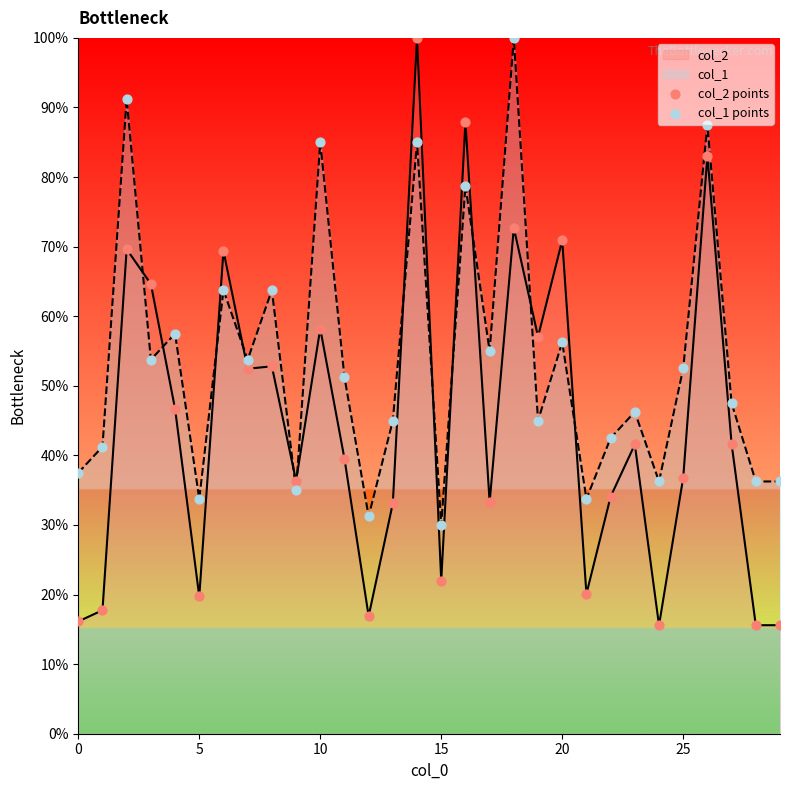

Which series has the largest total across all categories?

col_1